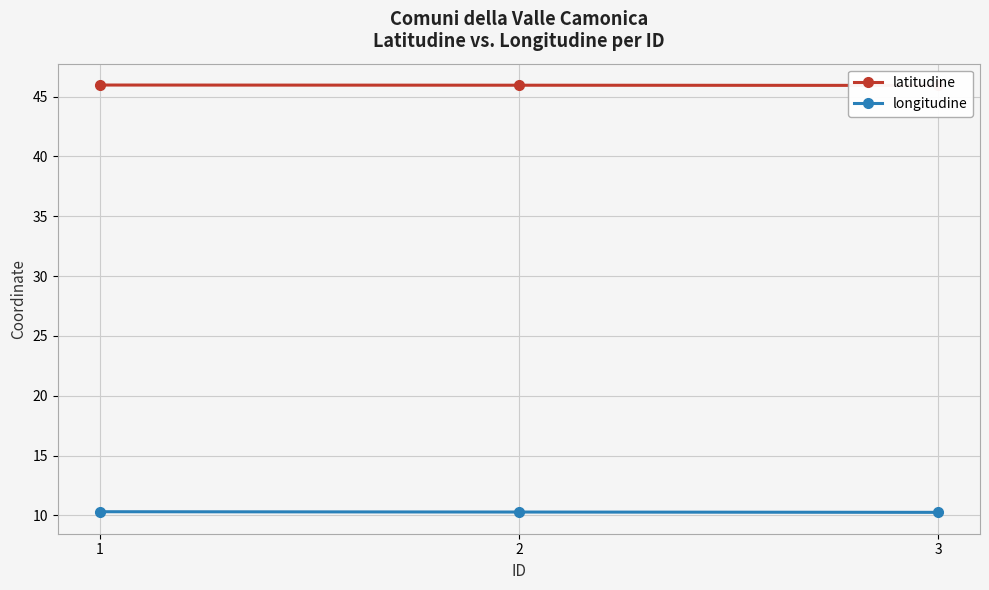

List the series in order of their overall mean, lowest first.

longitudine, latitudine